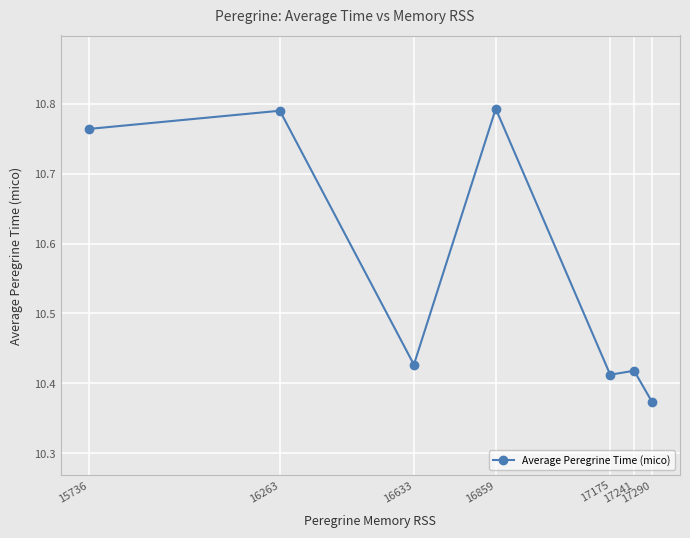

Approximately how many times larger is the value at 16633 compared to 16859?

1.0